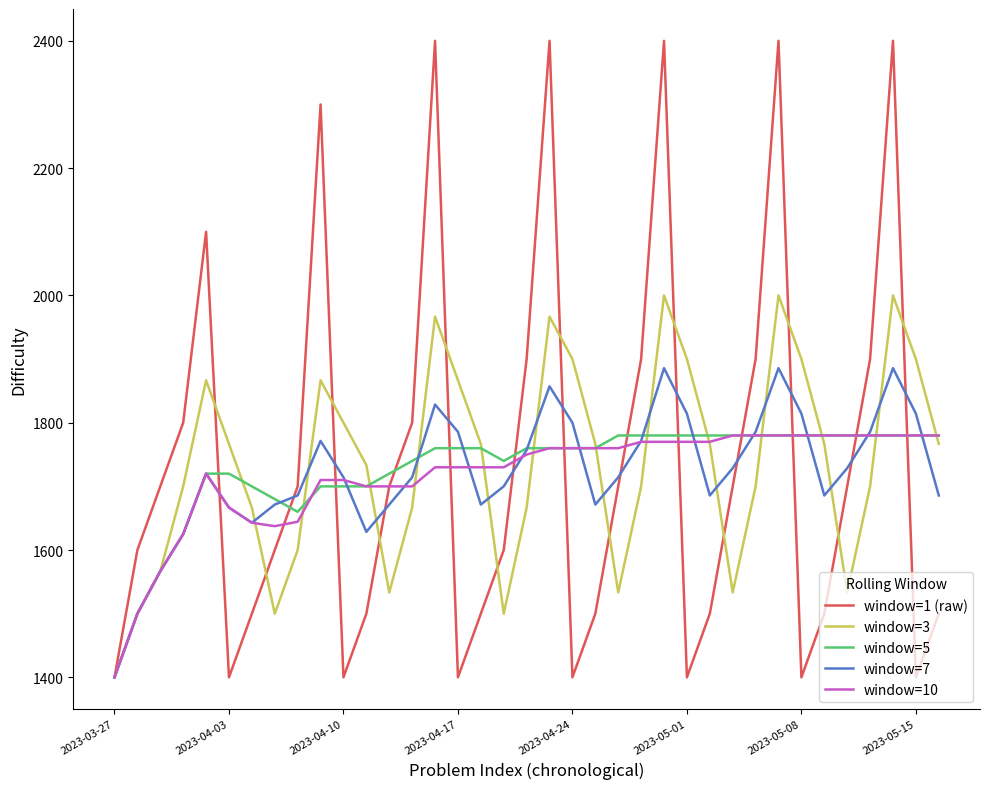

What is the sum of all window=10 values?

63513.1